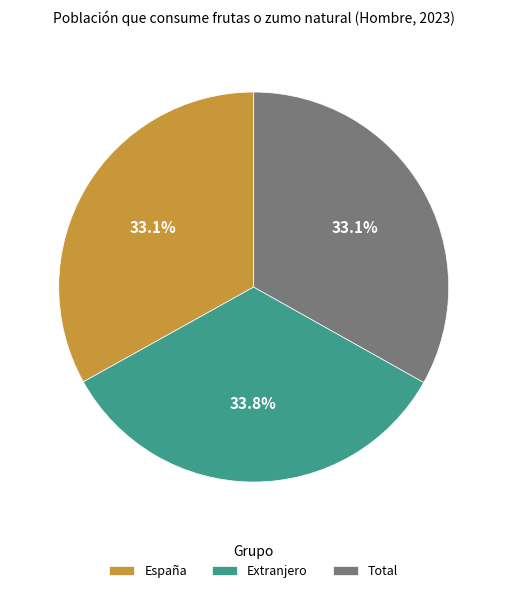

To the nearest percent, what is the difference between the largest and smallest slice percentages?

1%